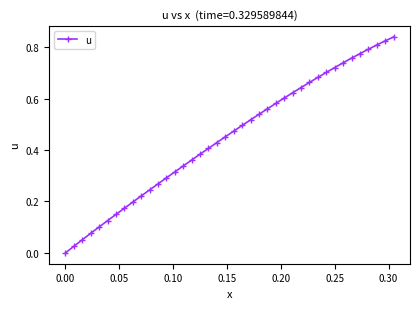

True or false: there are more than 0 points higher than both neighbors.

False